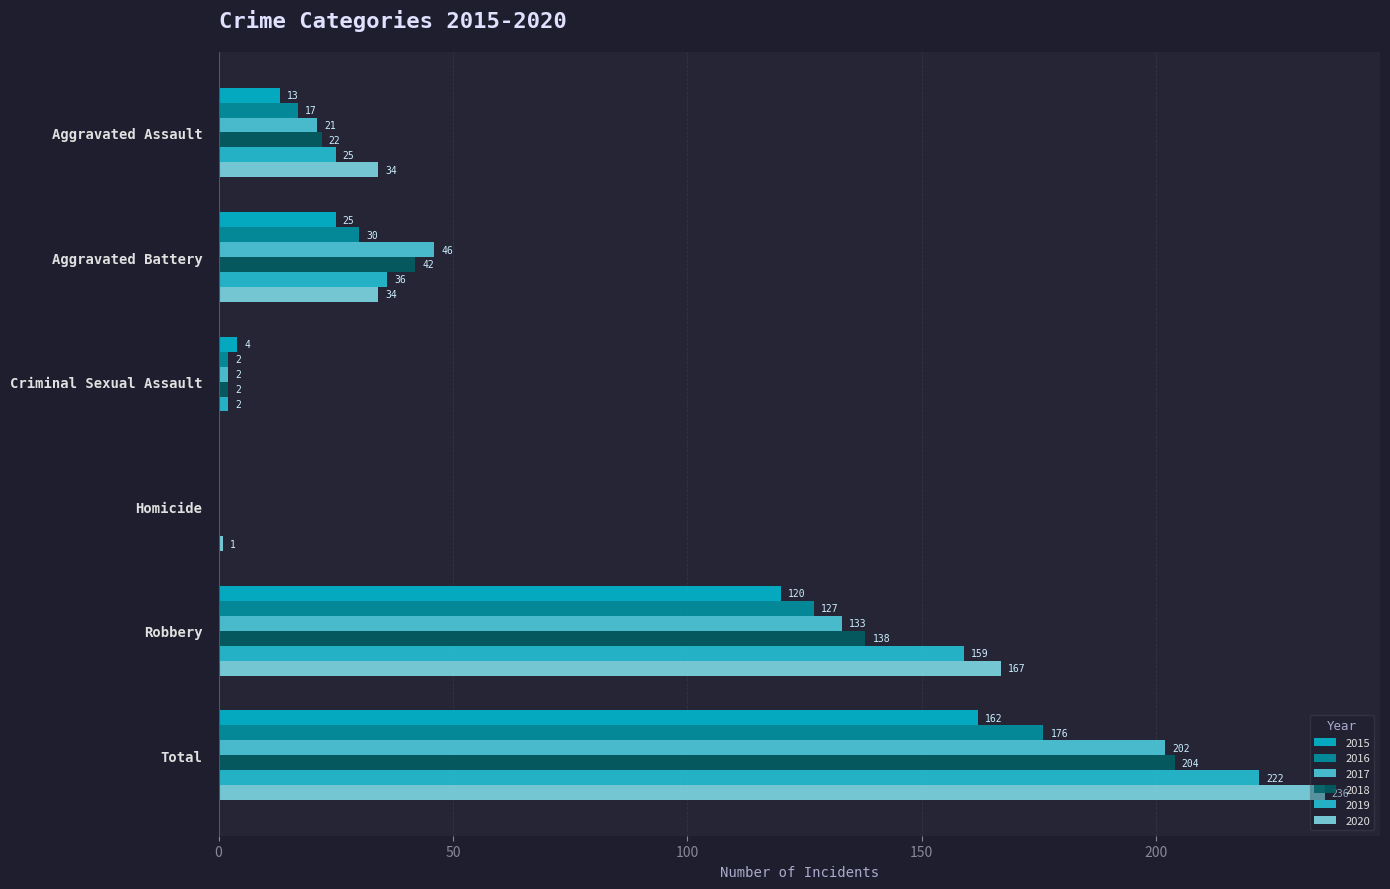

At how many categories does at least one series exceed 111?

2